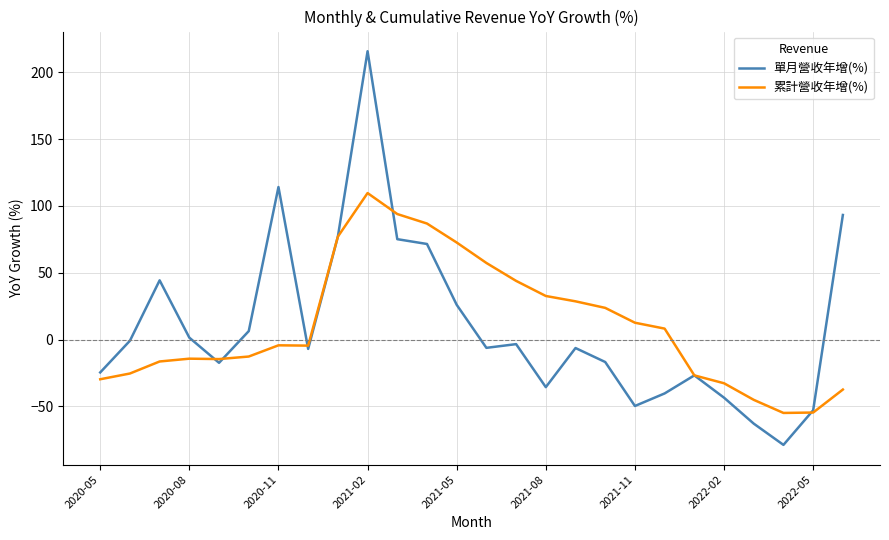

What is the maximum value shown in the chart?

215.7